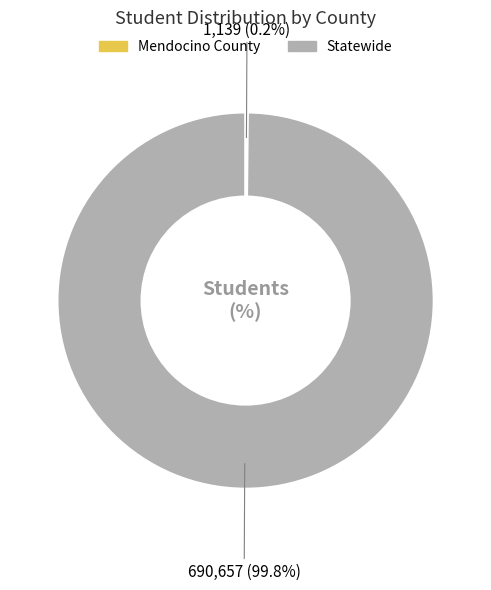

Which slice is the largest?

Statewide